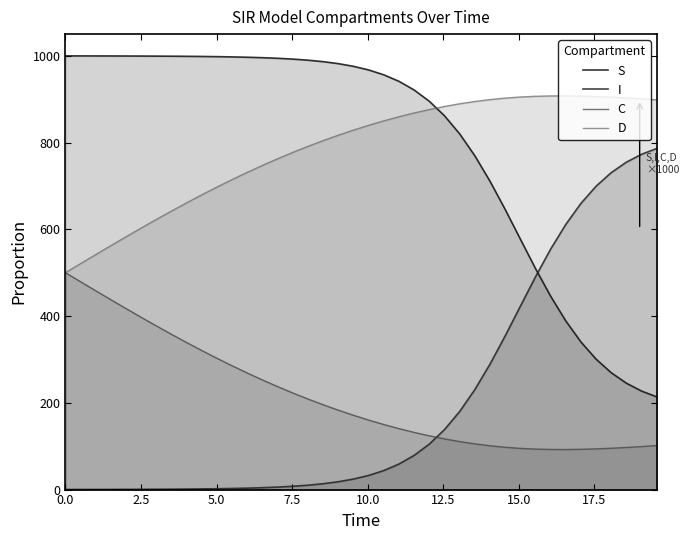

What is the spread (max minus min) of values at 0.0?

999.6